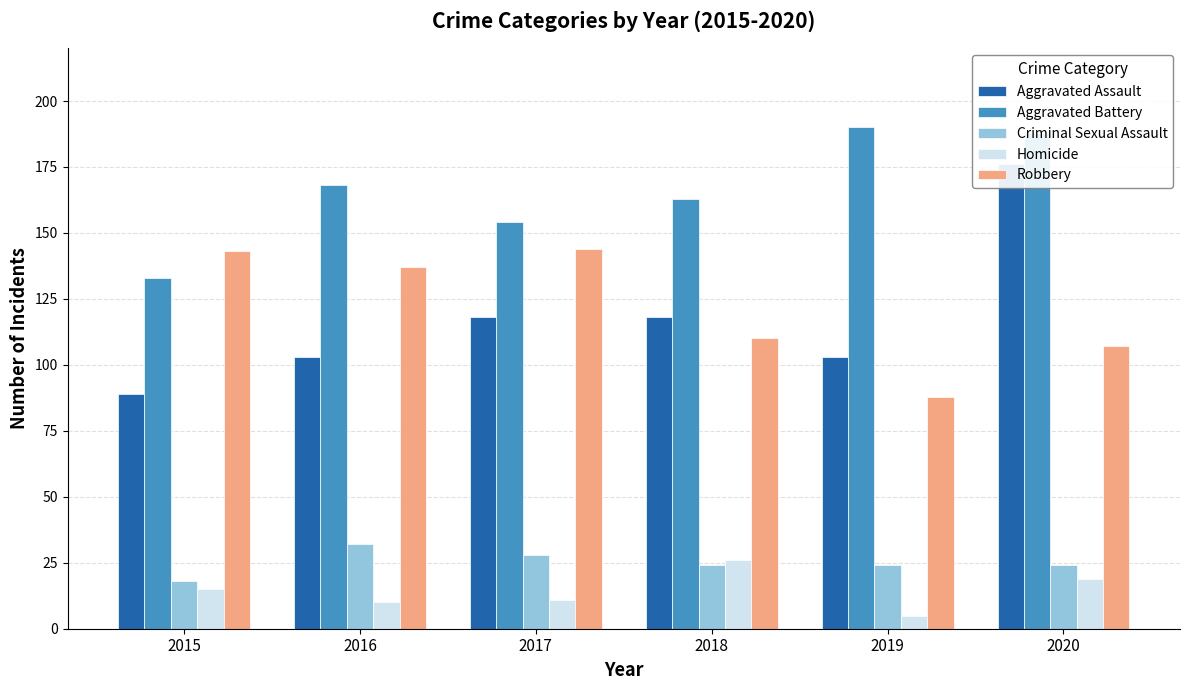

Which category has the lowest value in the Aggravated Assault series?

2015